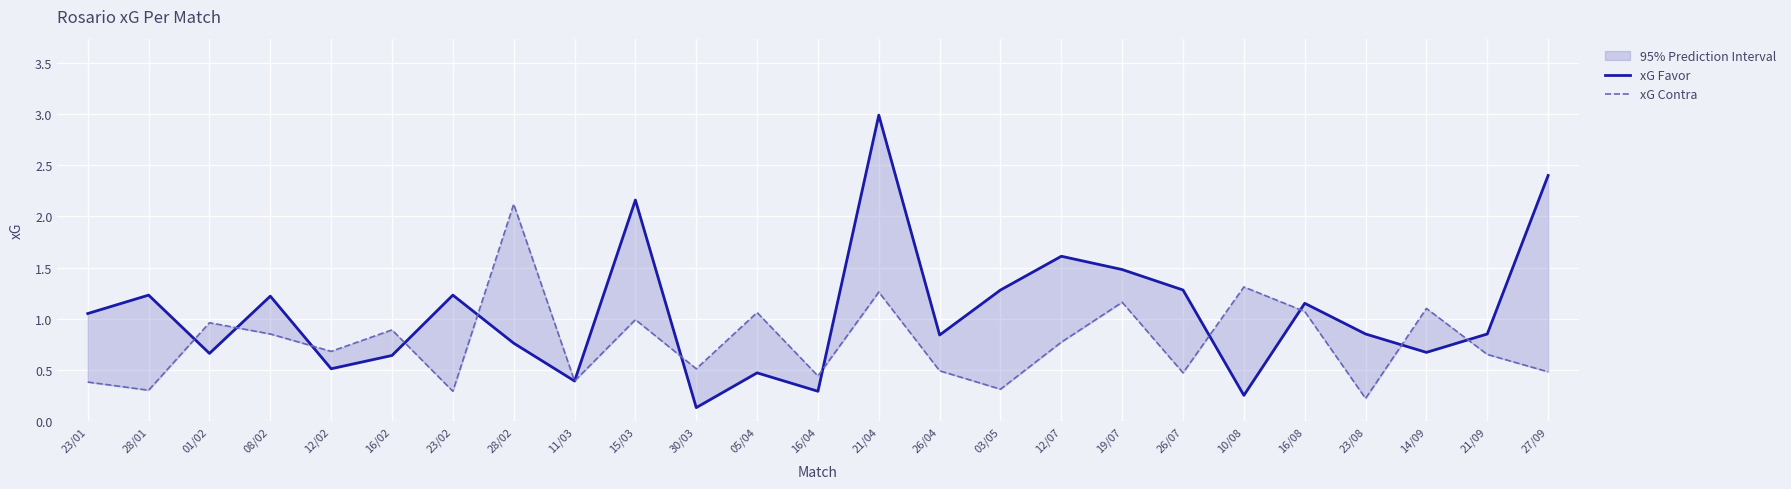

True or false: xG Contra and xG Favor cross at least once.

True